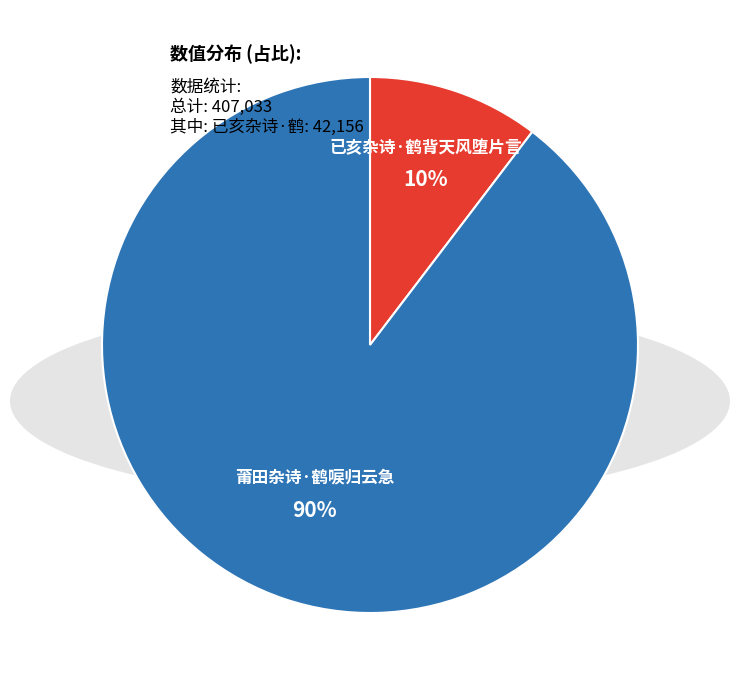

To the nearest percent, what is the average slice percentage?

50%